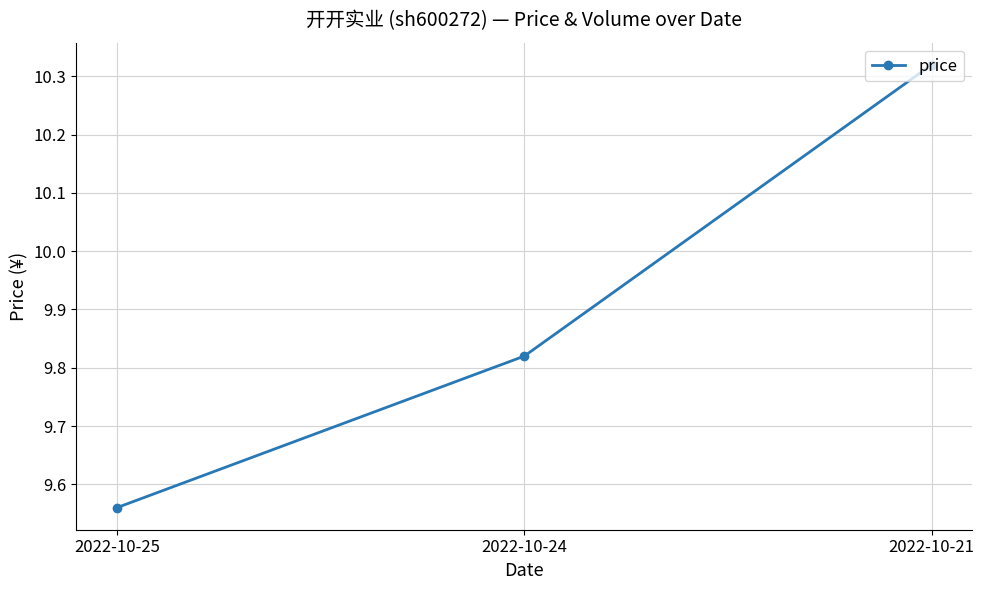

Is this an area chart (filled region under the line)?

No